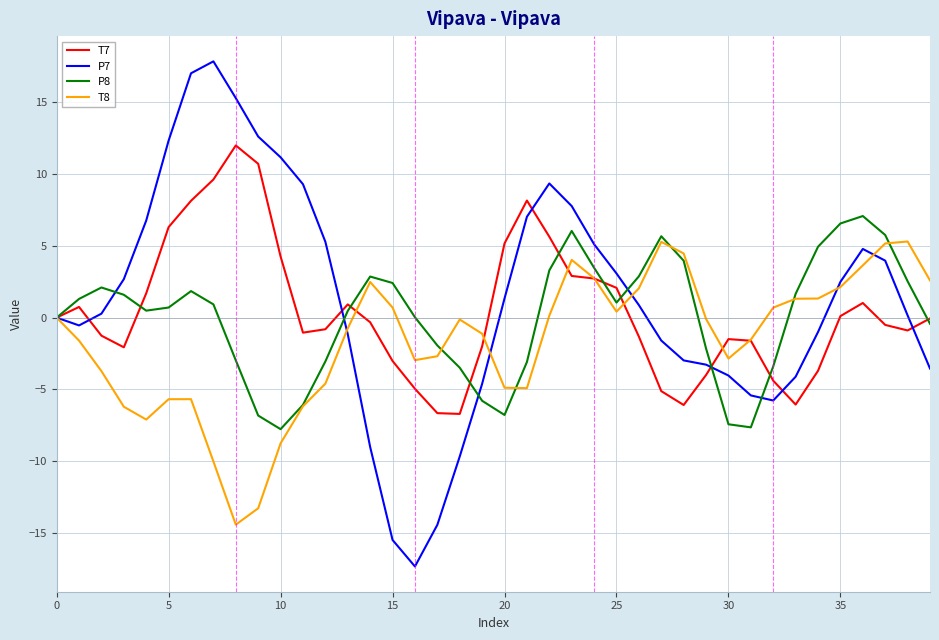

Which series has the largest range (max minus min)?

P7